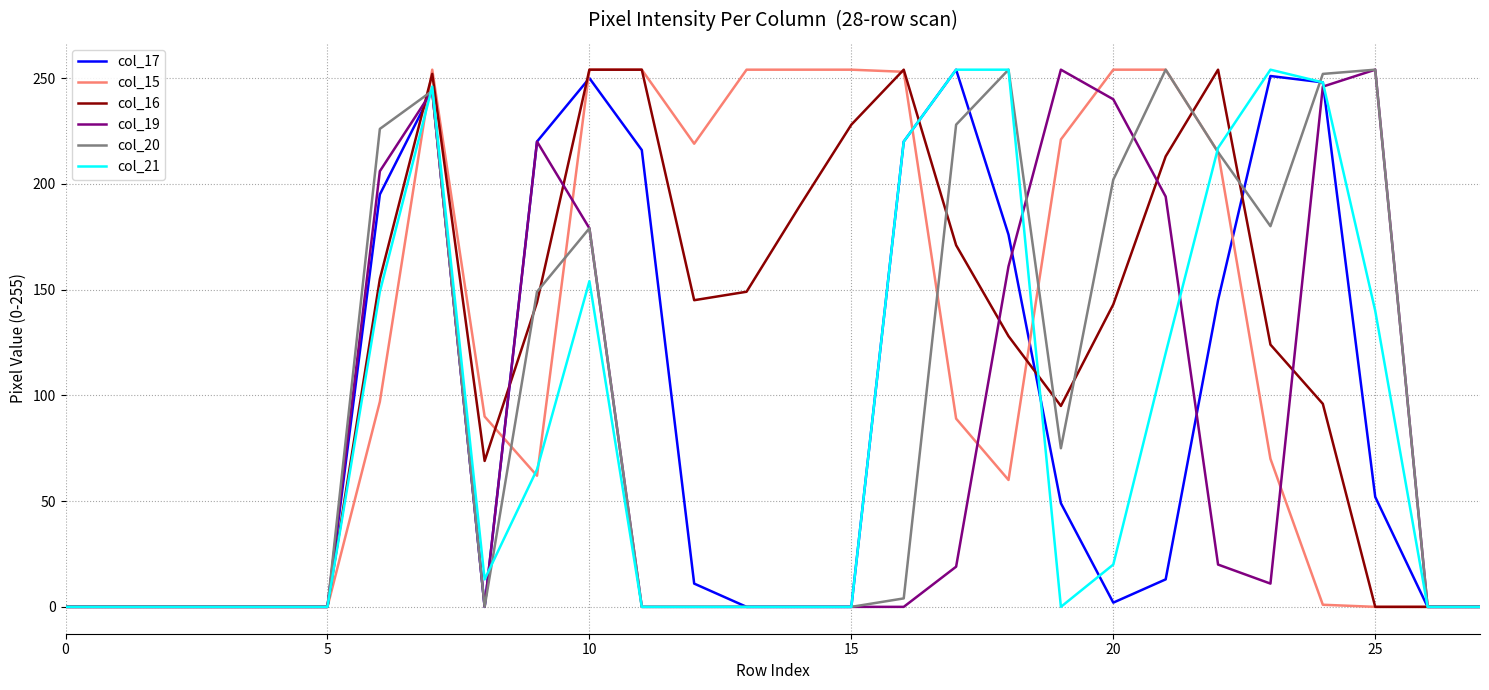

What is the maximum value shown in the chart?

254